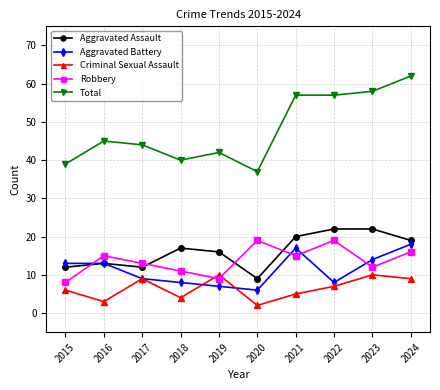

Reading left to right, list all the values displayed in this chart.

Aggravated Assault: 2015=12	2016=13	2017=12	2018=17	2019=16	2020=9	2021=20	2022=22	2023=22	2024=19
Aggravated Battery: 2015=13	2016=13	2017=9	2018=8	2019=7	2020=6	2021=17	2022=8	2023=14	2024=18
Criminal Sexual Assault: 2015=6	2016=3	2017=9	2018=4	2019=10	2020=2	2021=5	2022=7	2023=10	2024=9
Robbery: 2015=8	2016=15	2017=13	2018=11	2019=9	2020=19	2021=15	2022=19	2023=12	2024=16
Total: 2015=39	2016=45	2017=44	2018=40	2019=42	2020=37	2021=57	2022=57	2023=58	2024=62